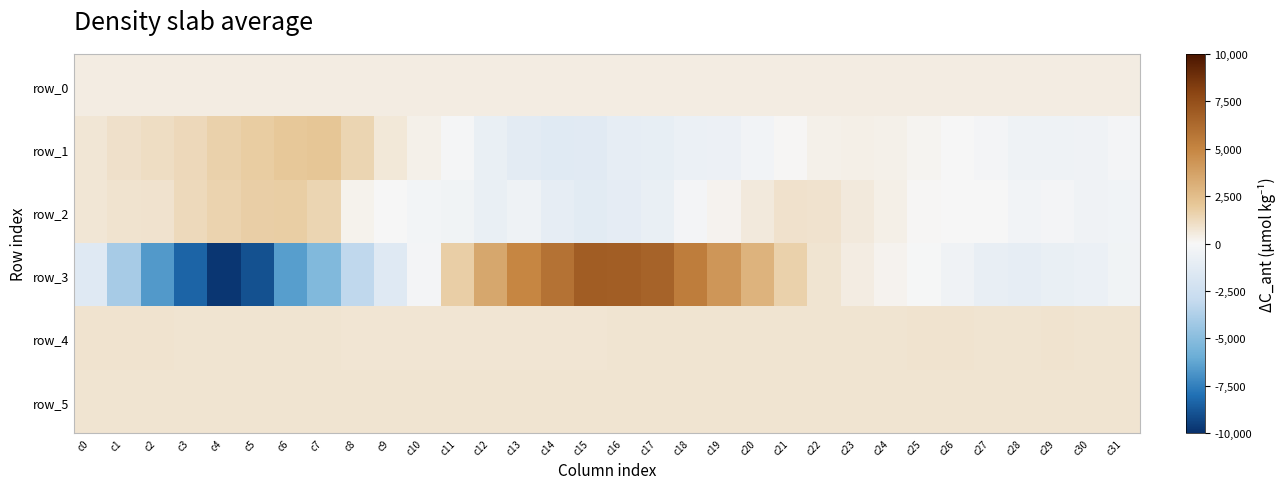

Reading right to left, transcribe all the data shown in this chart.

row_0: c31=438.3	c30=438.2	c29=438.2	c28=438.2	c27=438.1	c26=438.0	c25=438.0	c24=438.0	c23=437.9	c22=437.8	c21=437.8	c20=437.8	c19=437.7	c18=437.6	c17=437.6	c16=437.6	c15=437.5	c14=437.5	c13=437.4	c12=437.3	c11=437.3	c10=437.2	c9=437.2	c8=437.2	c7=437.1	c6=437.0	c5=437.0	c4=437.0	c3=436.9	c2=436.8	c1=436.8	c0=436.7
row_1: c31=-209.0	c30=-484.0	c29=-545.0	c28=-511.0	c27=-229.0	c26=-53.0	c25=144.0	c24=285.0	c23=313.0	c22=298.0	c21=52.0	c20=-339.0	c19=-632.0	c18=-712.0	c17=-953.0	c16=-1050.0	c15=-1297.0	c14=-1355.0	c13=-1172.0	c12=-783.0	c11=-181.0	c10=303.0	c9=647.0	c8=1454.0	c7=2123.0	c6=1995.0	c5=1824.0	c4=1620.0	c3=1321.0	c2=1127.0	c1=971.0	c0=725.0
row_2: c31=-367.0	c30=-481.0	c29=-213.0	c28=-347.0	c27=-56.0	c26=-61.0	c25=45.0	c24=351.0	c23=578.0	c22=877.0	c21=903.0	c20=566.0	c19=165.0	c18=-230.0	c17=-844.0	c16=-1078.0	c15=-1270.0	c14=-986.0	c13=-514.0	c12=-837.0	c11=-401.0	c10=-293.0	c9=-20.0	c8=205.0	c7=1448.0	c6=1795.0	c5=1723.0	c4=1533.0	c3=1266.0	c2=864.0	c1=842.0	c0=710.0
row_3: c31=-406.0	c30=-706.0	c29=-830.0	c28=-982.0	c27=-886.0	c26=-472.0	c25=-116.0	c24=181.0	c23=445.0	c22=805.0	c21=1612.0	c20=2932.0	c19=4248.0	c18=5356.0	c17=6595.0	c16=6835.0	c15=6854.0	c14=5881.0	c13=4993.0	c12=3493.0	c11=1728.0	c10=-219.0	c9=-1430.0	c8=-3203.0	c7=-5240.0	c6=-6522.0	c5=-8954.0	c4=-9791.0	c3=-8391.0	c2=-6674.0	c1=-4008.0	c0=-1480.0
row_4: c31=819.0	c30=819.0	c29=821.0	c28=814.0	c27=818.0	c26=821.0	c25=821.0	c24=816.0	c23=815.0	c22=815.0	c21=813.0	c20=808.0	c19=803.0	c18=799.0	c17=790.0	c16=785.0	c15=780.0	c14=778.0	c13=778.0	c12=777.0	c11=776.0	c10=778.0	c9=779.0	c8=778.0	c7=784.0	c6=787.0	c5=792.0	c4=805.0	c3=818.0	c2=829.0	c1=827.0	c0=835.0
row_5: c31=805.0	c30=804.0	c29=803.0	c28=803.0	c27=803.0	c26=799.0	c25=806.0	c24=801.0	c23=800.0	c22=805.0	c21=801.0	c20=800.0	c19=799.0	c18=798.0	c17=798.0	c16=801.0	c15=799.0	c14=804.0	c13=798.0	c12=800.0	c11=806.0	c10=808.0	c9=811.0	c8=811.0	c7=810.0	c6=805.0	c5=812.0	c4=813.0	c3=816.0	c2=817.0	c1=817.0	c0=816.0